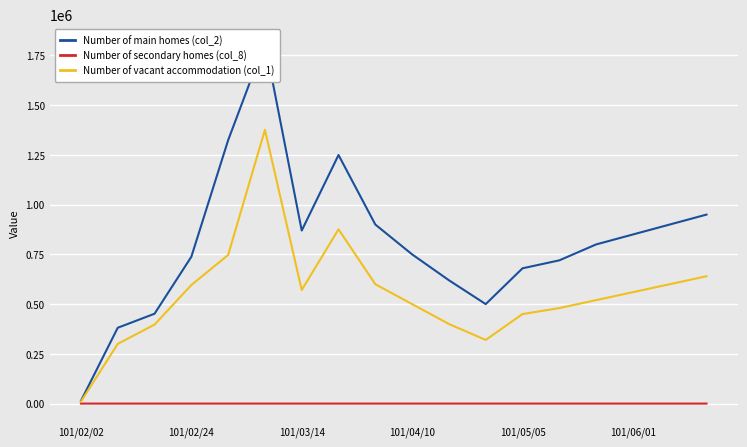

The Number of vacant accommodation (col_1) series shows 600000 at 16. True or false?

True